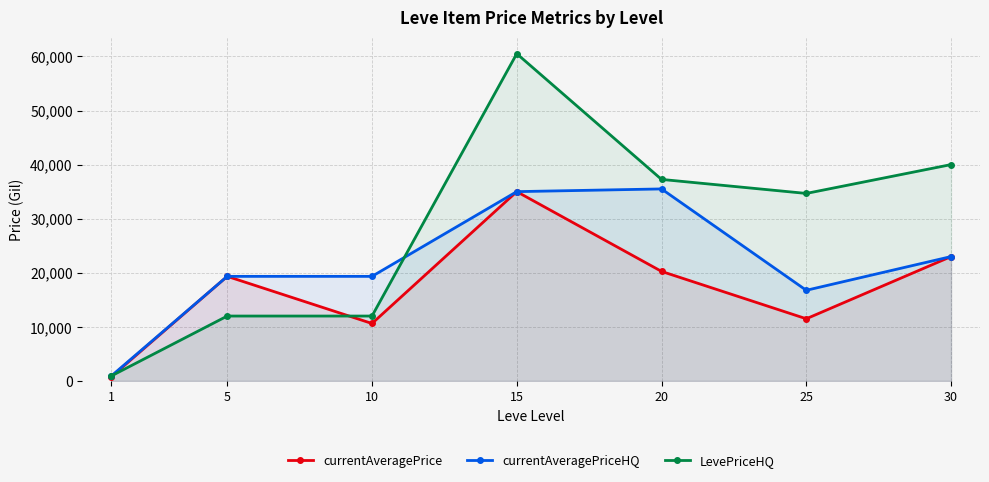

Is it true that currentAveragePrice equals 28394.4 at 20?

False